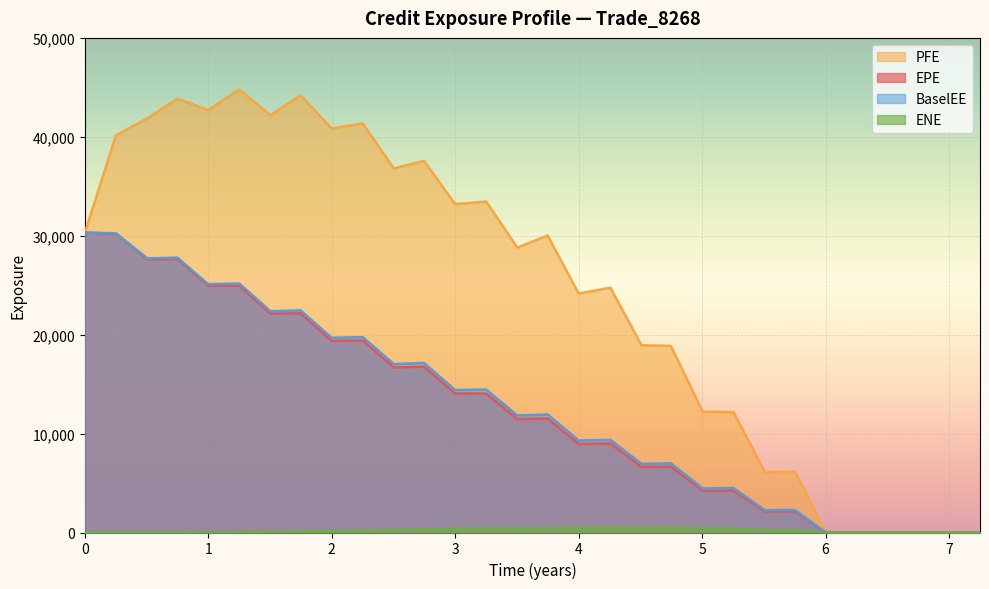

Is it true that PFE equals 36802.2 at 2018-12-27?

True